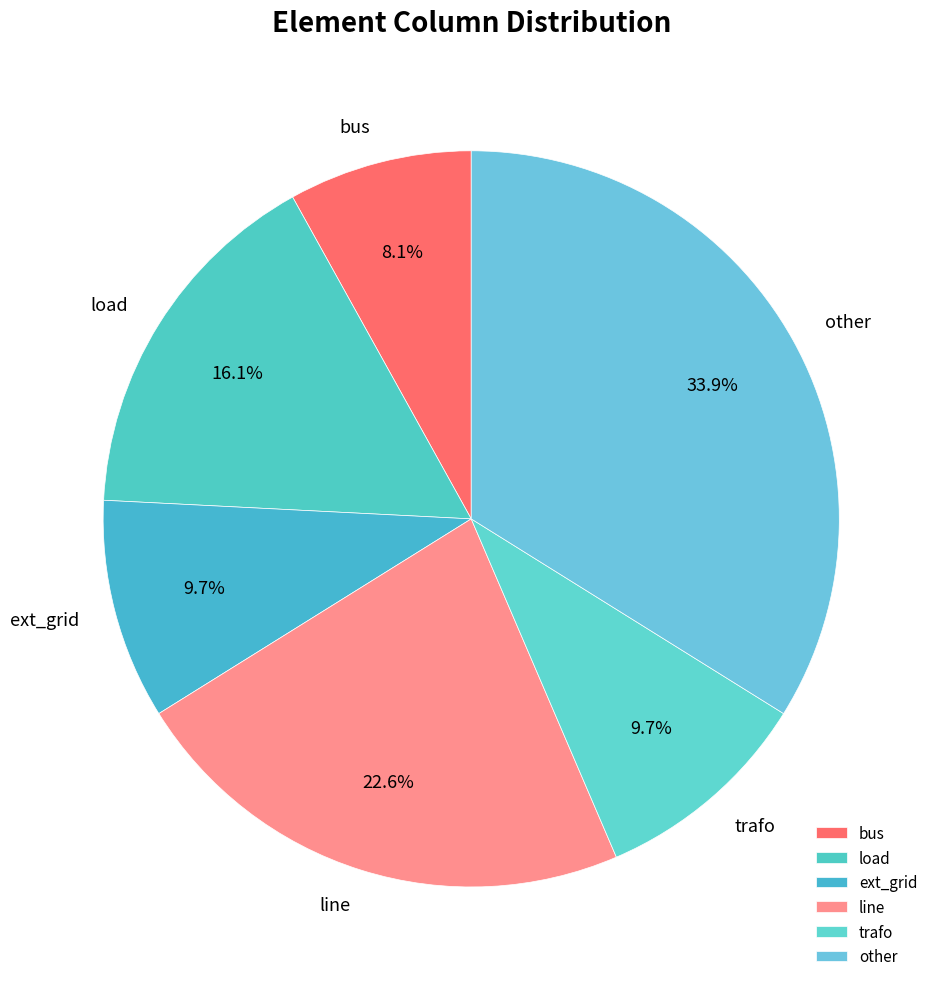

To the nearest percent, what is the average slice percentage?

17%